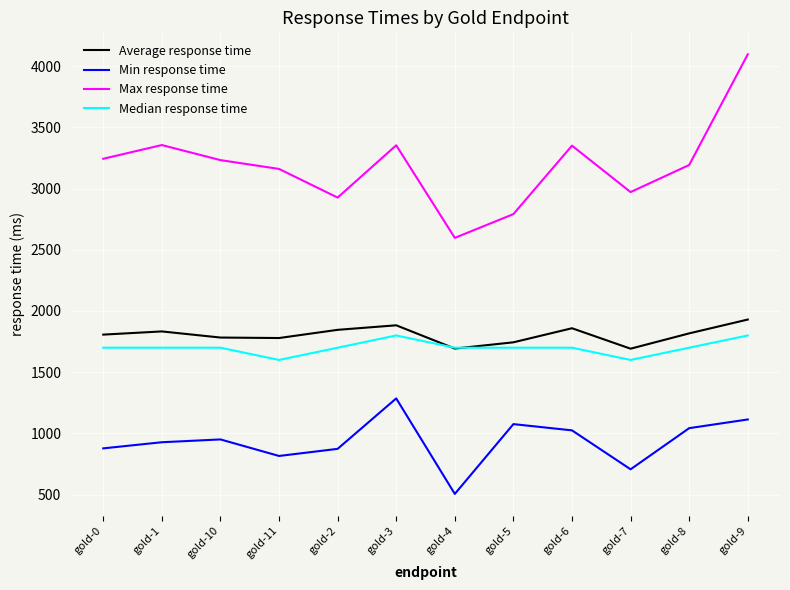

How many values in the Min response time series are below 951?

6